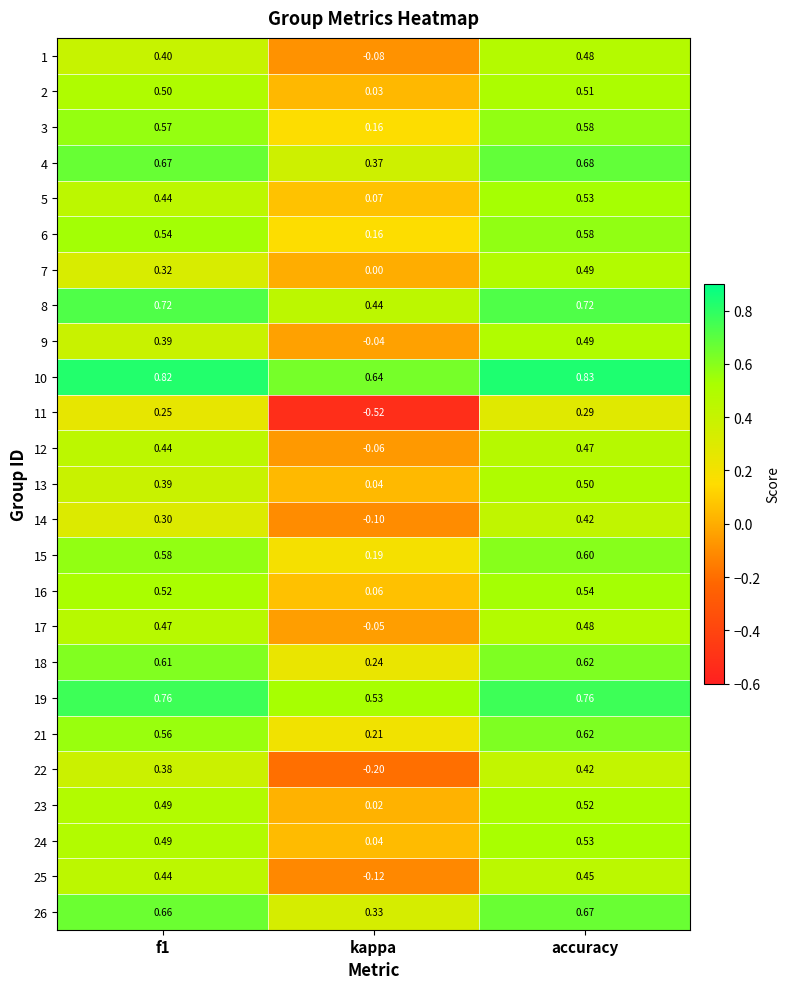

At which label does 11 reach its minimum?

kappa